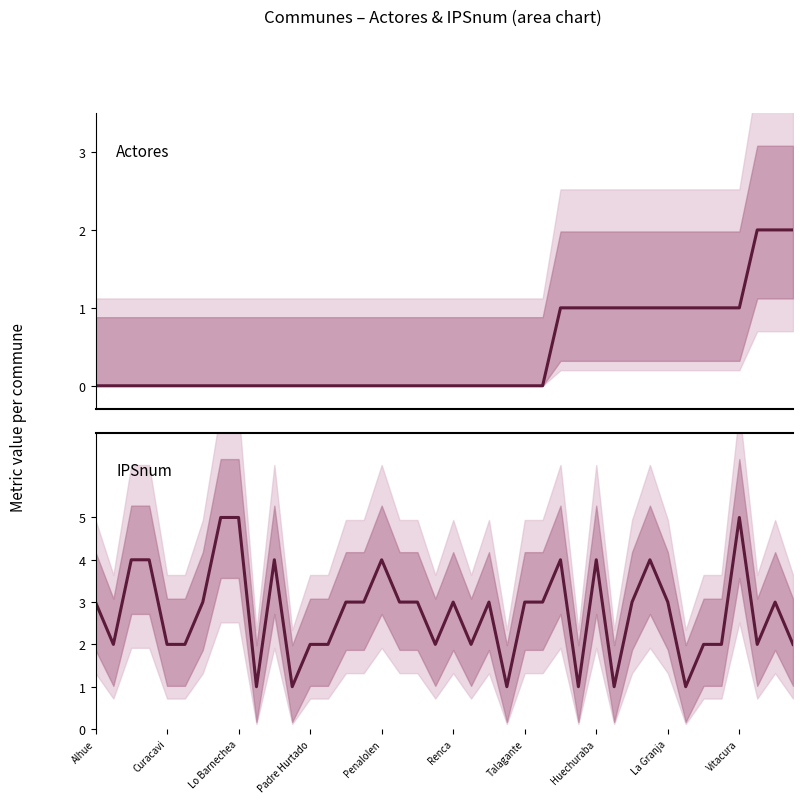

Between Talagante and 24, which series saw the biggest shift?

Actores